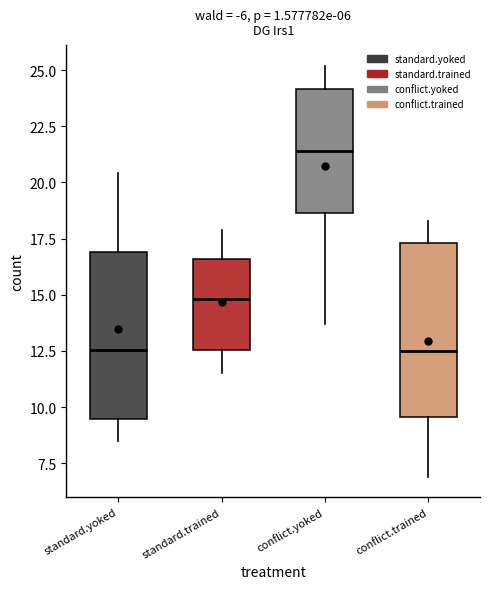

Which box's median line is the highest?

conflict.yoked